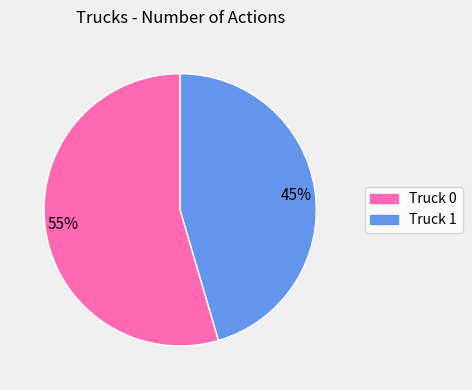

To the nearest percent, what is the average slice percentage?

50%